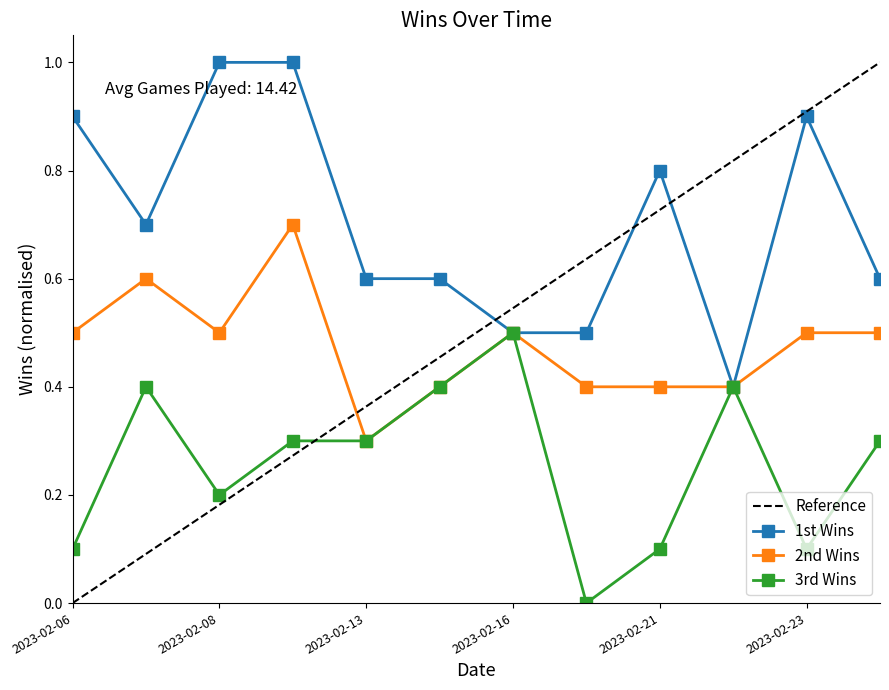

At how many categories does at least one series exceed 0?

12